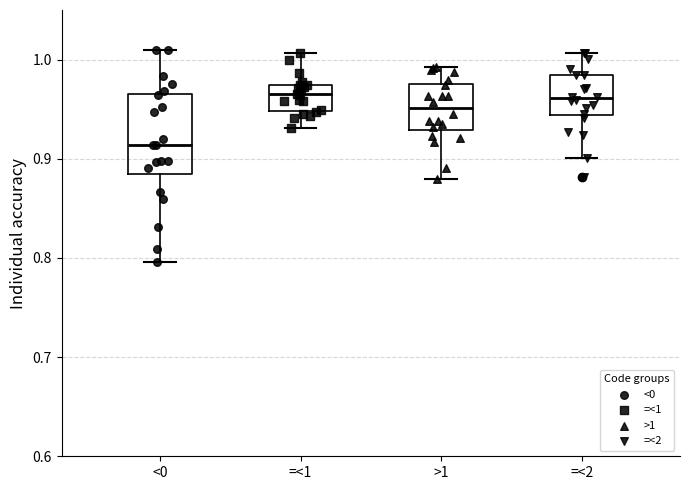

Where is the lower edge of the box for >1 on the y-axis? The values are not printed on the chart, so give them approximately, as read against the axis.

0.93